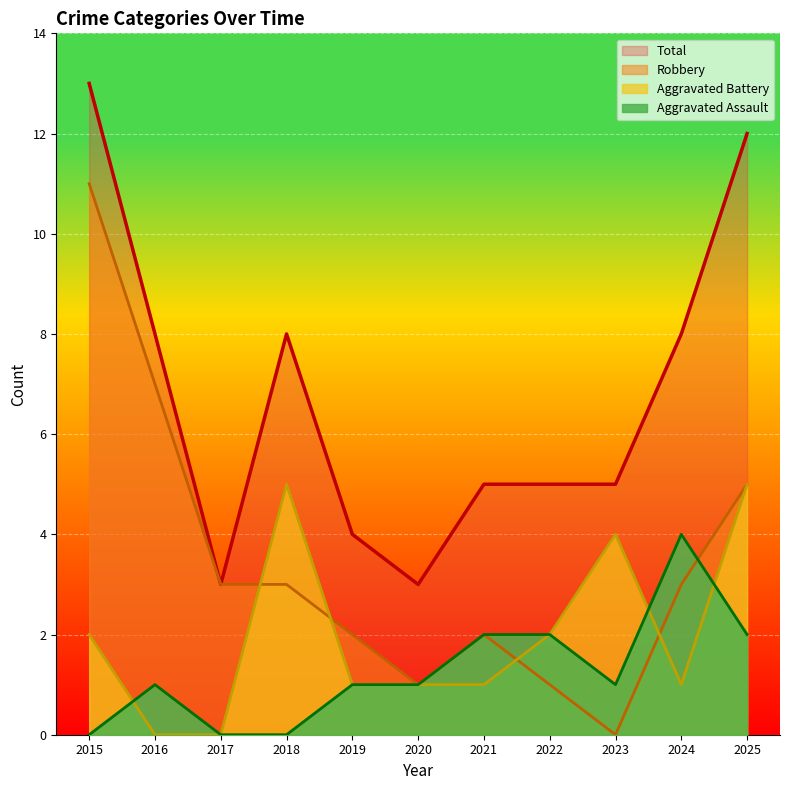

What is the value of the Aggravated Battery point at the 1st from the left?

2